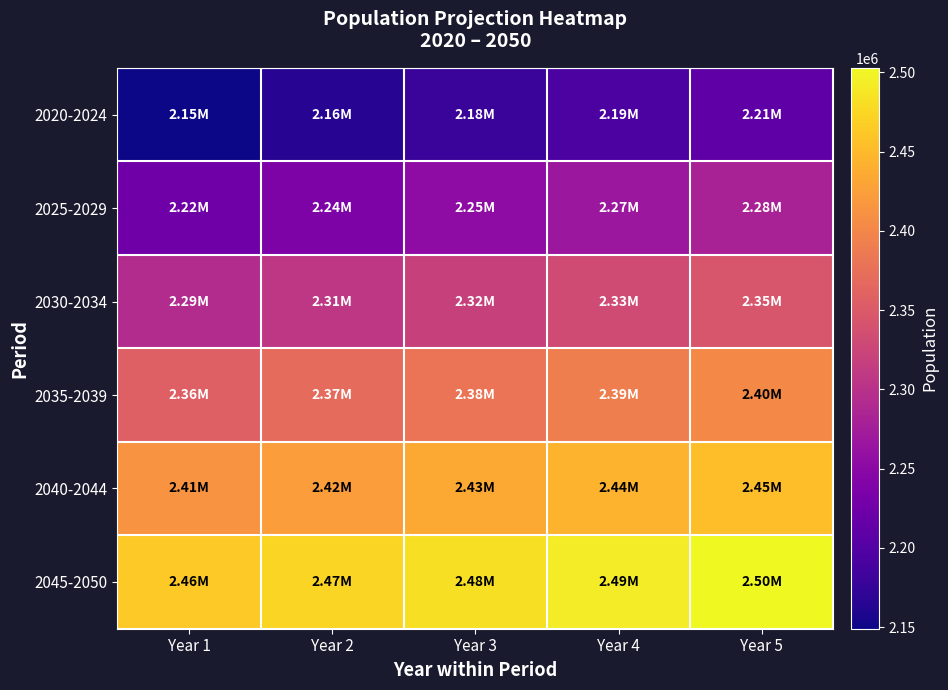

At which category is the sum across all series the highest?

Year 5